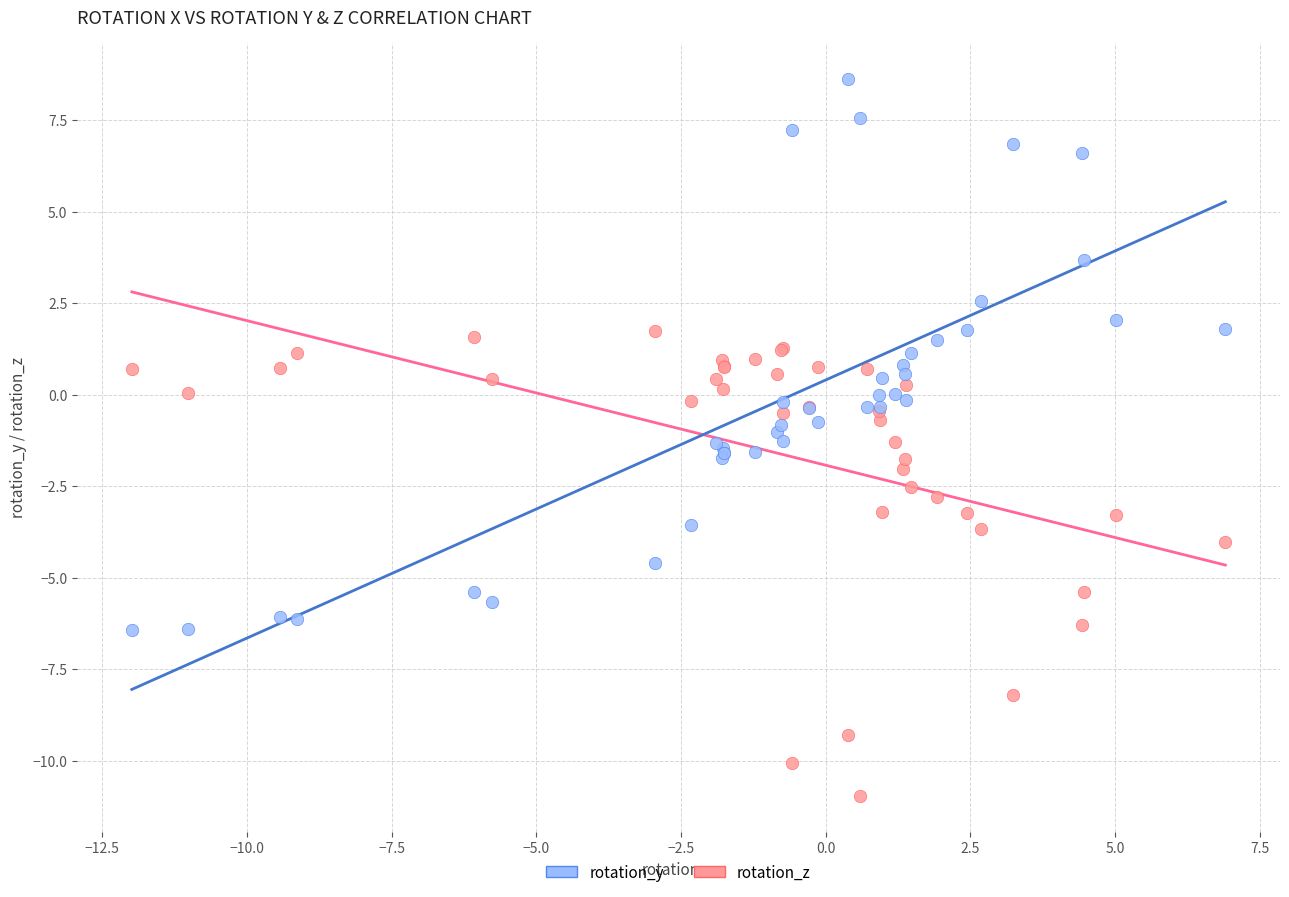

Which series has the largest Y range (max minus min)?

rotation_z